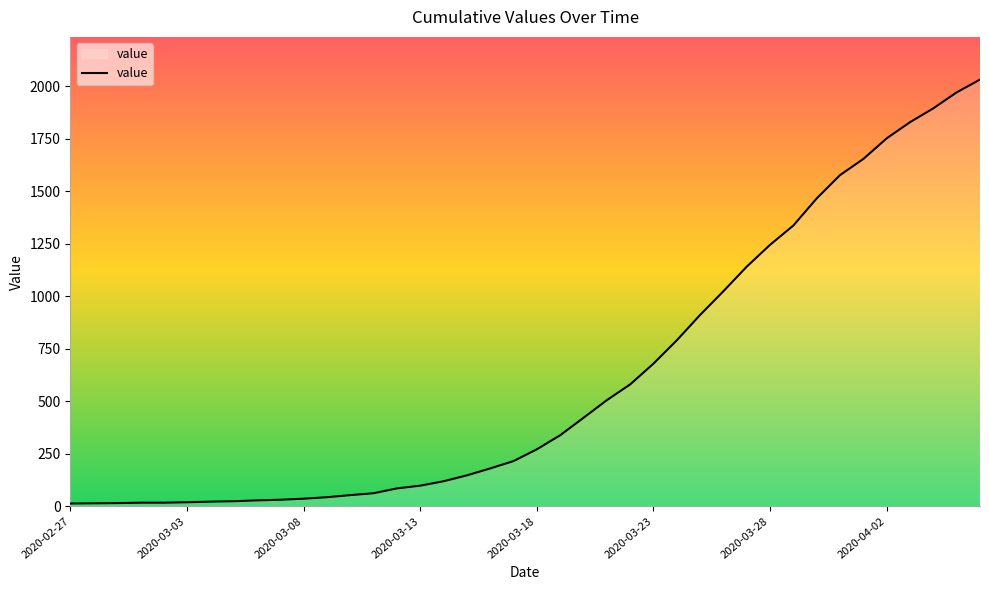

What is the average value?

616